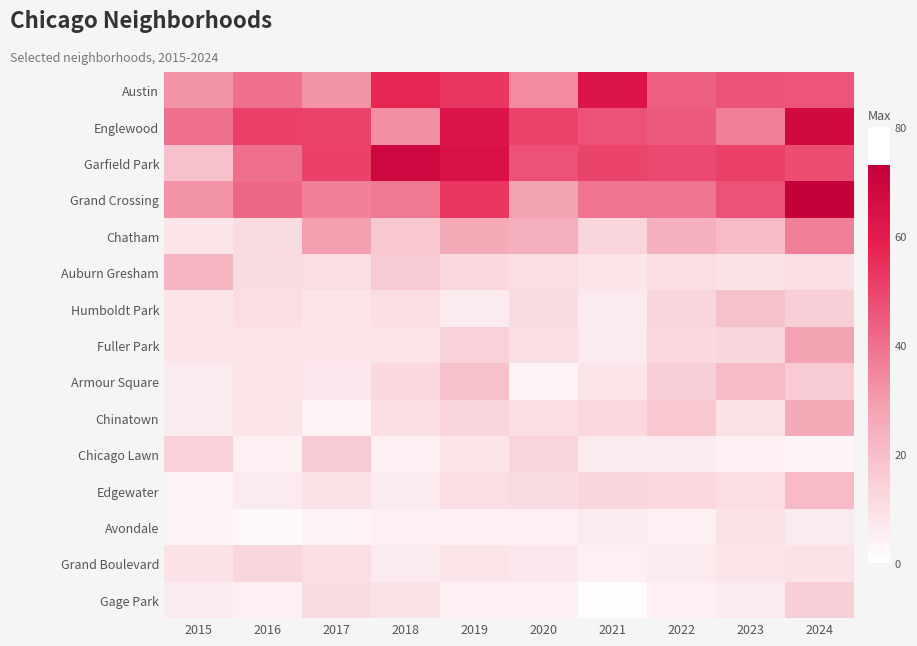

What is the difference between the maximum and minimum values in the Chinatown series?

22